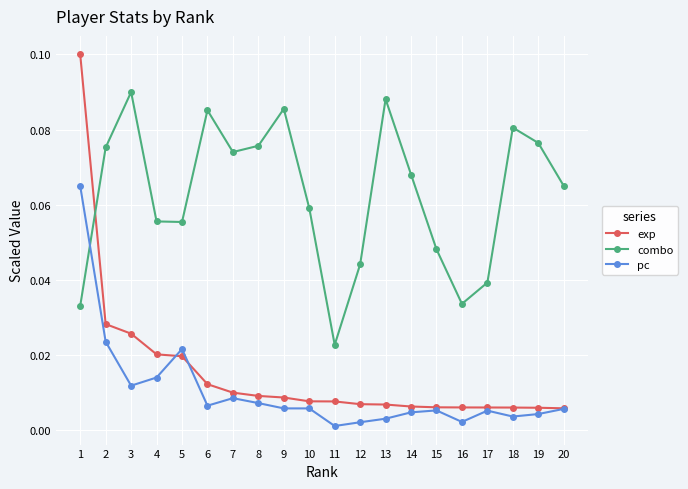

True or false: combo has more than 2 points higher than both neighbors.

True